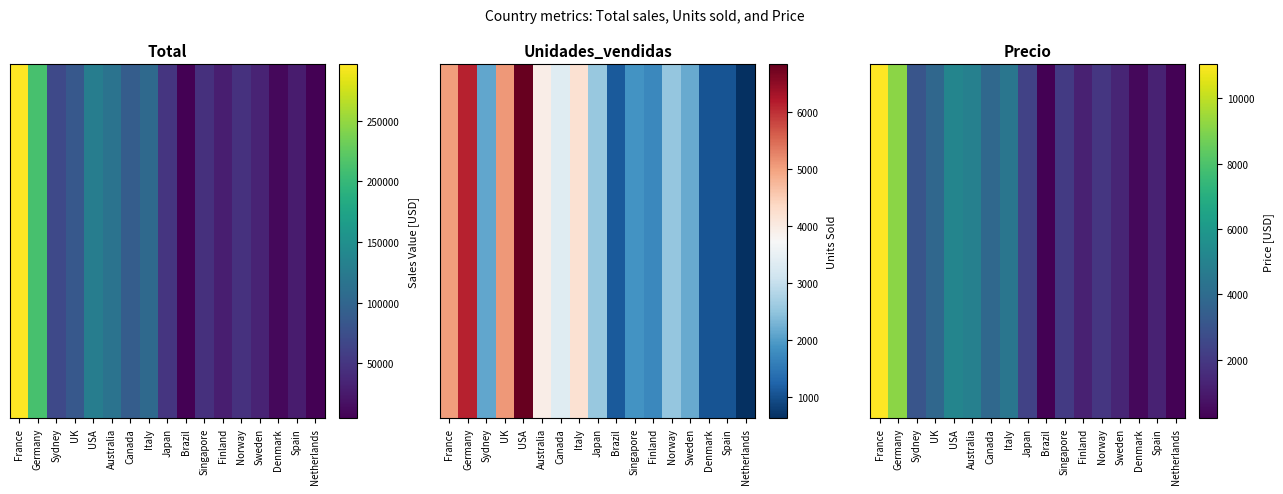

Is it true that the value at Sweden is 291.6?

False